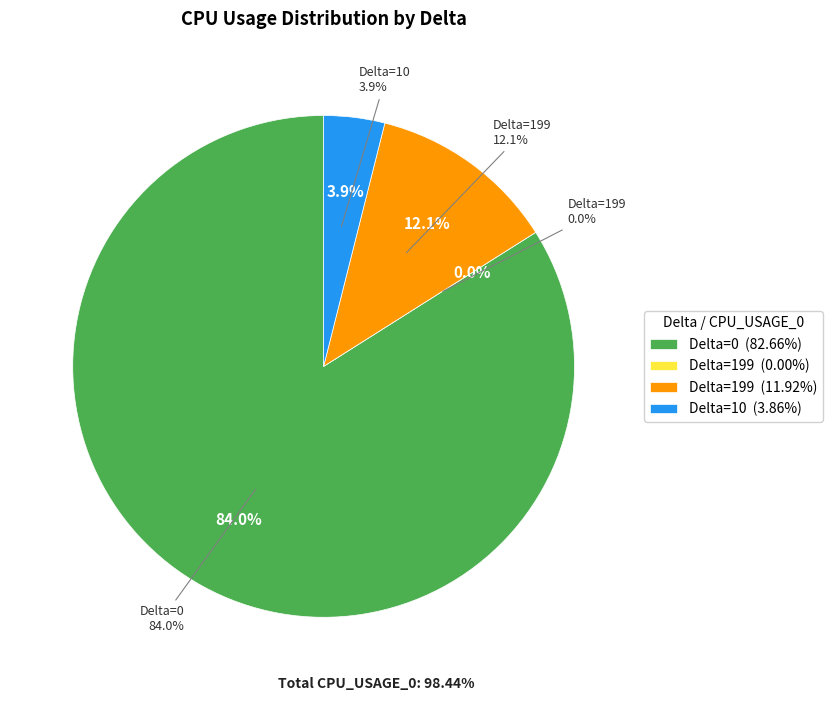

Which slice is the smallest?

199